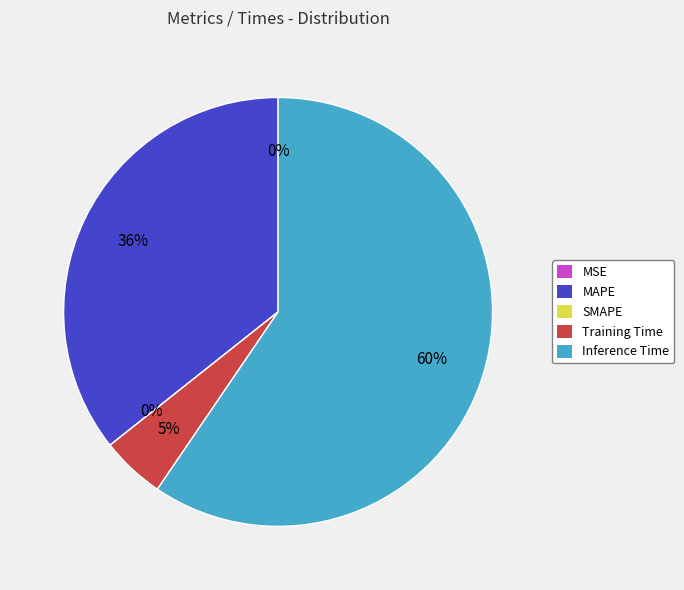

What percentage is the Inference Time slice, to the nearest percent?

60%